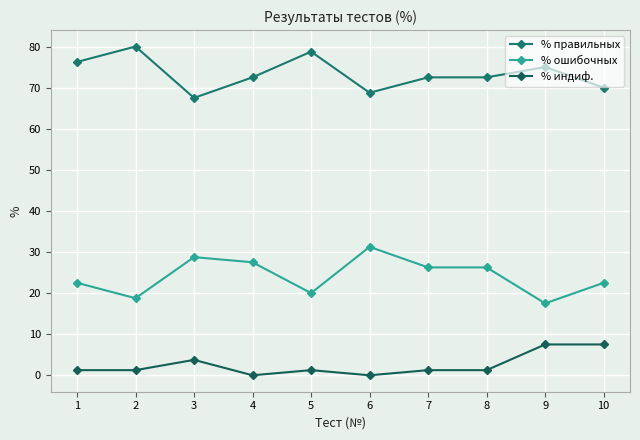

Reading left to right, transcribe all the data shown in this chart.

% правильных: 76.2	80.0	67.5	72.5	78.8	68.8	72.5	72.5	75.0	70.0
% ошибочных: 22.5	18.8	28.8	27.5	20.0	31.2	26.2	26.2	17.5	22.5
% индиф.: 1.2	1.2	3.8	0.0	1.2	0.0	1.2	1.2	7.5	7.5